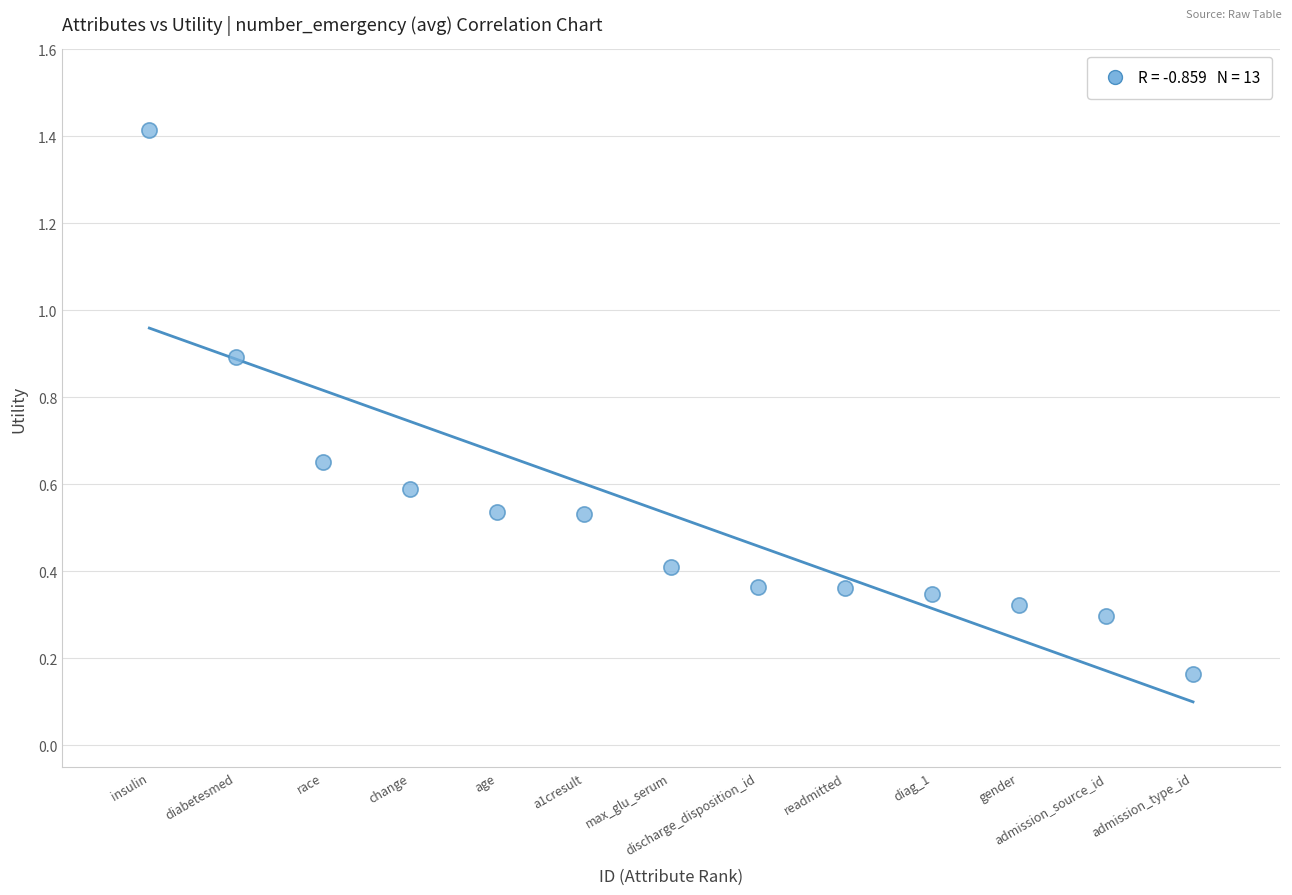

What is the range of X values (max minus min)?

12.0